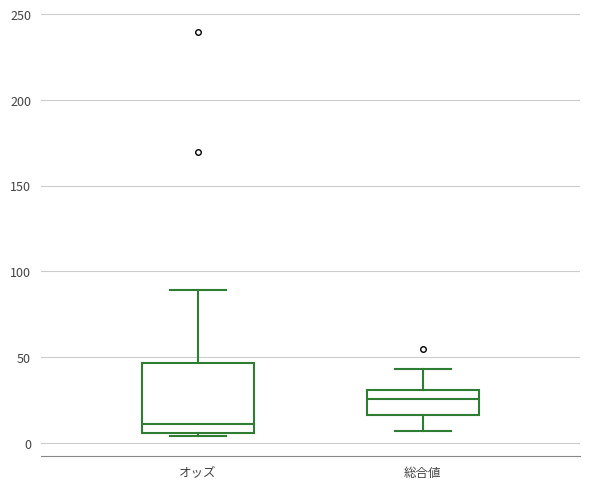

Which box is the tallest, from its lower edge to its upper edge?

オッズ